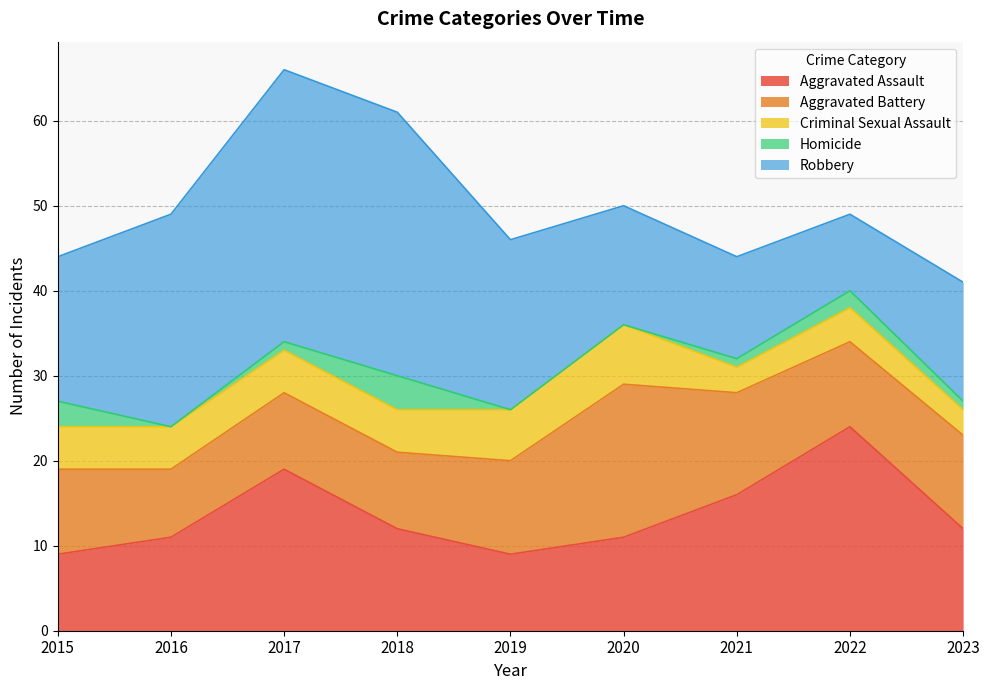

What is the value of the Aggravated Battery point at the 2nd from the left?

8